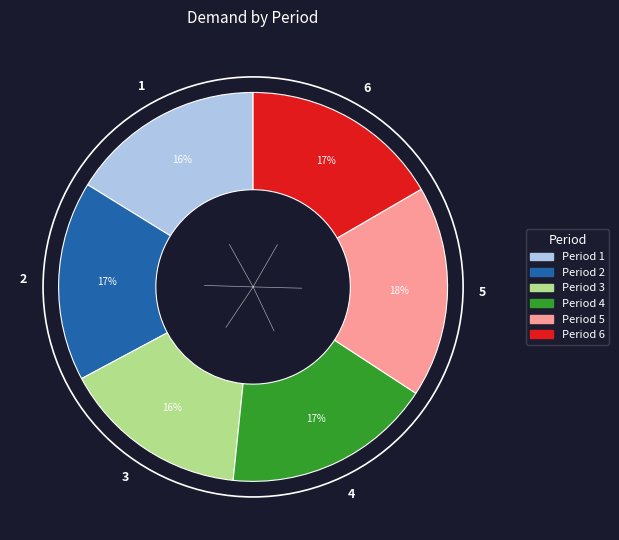

Approximately how many times larger is the value at 4 compared to 6?

1.0